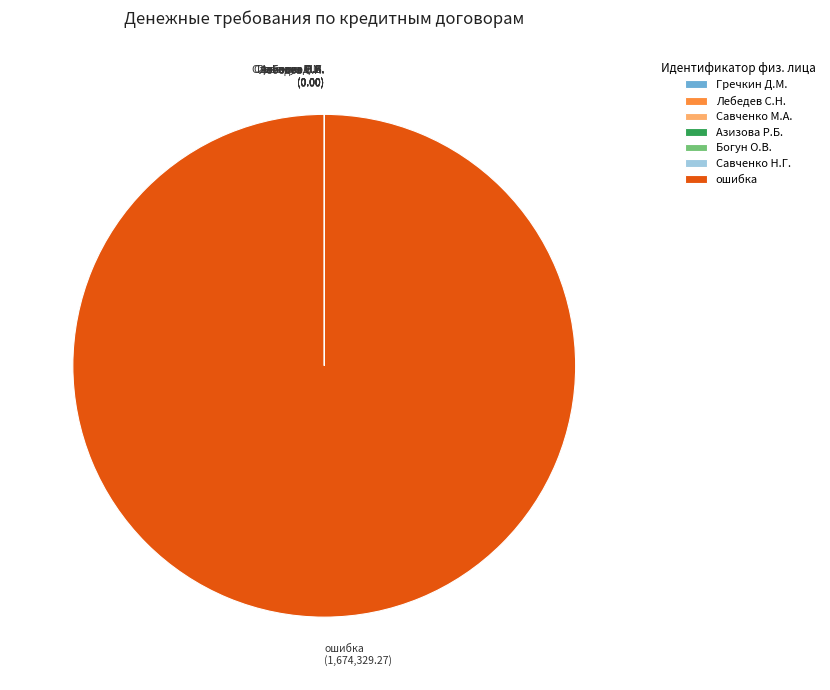

What is the largest slice in the pie chart?

ошибка